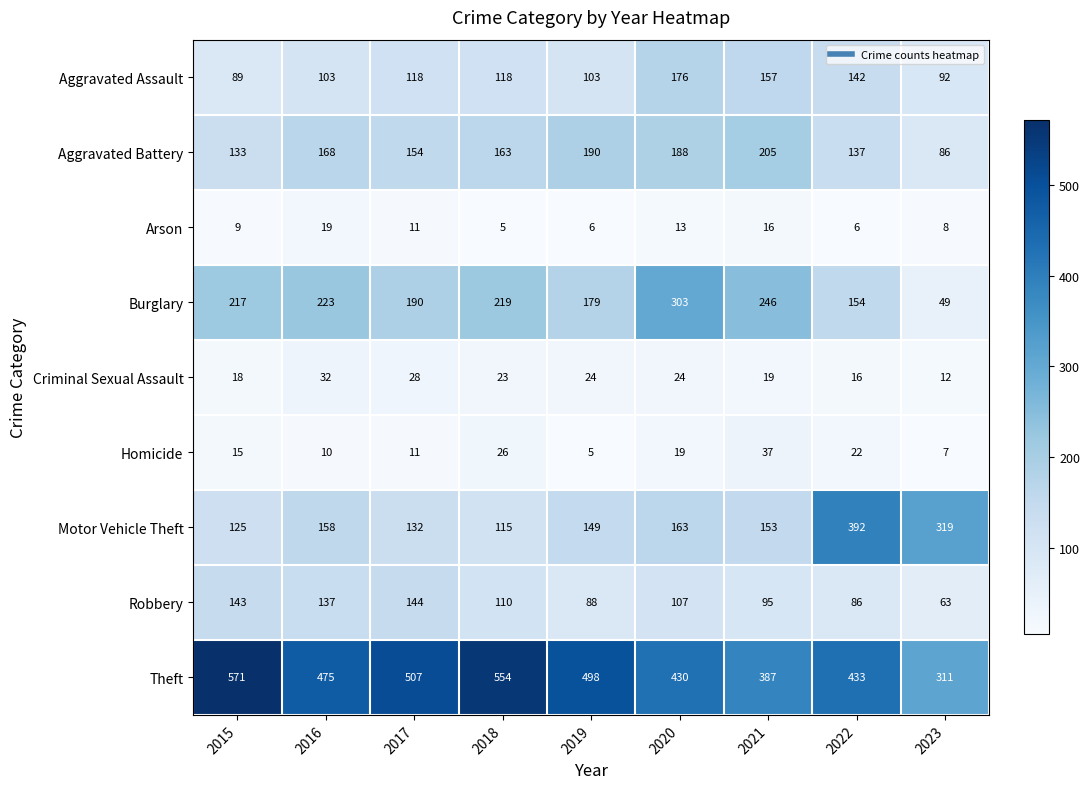

True or false: Criminal Sexual Assault has a value of 24 at 2020.

True